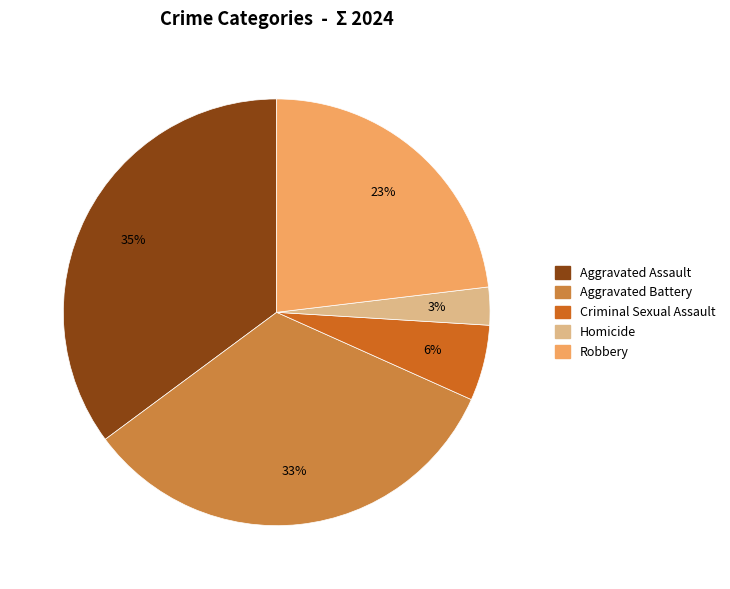

To the nearest percent, what portion does Robbery represent?

23%